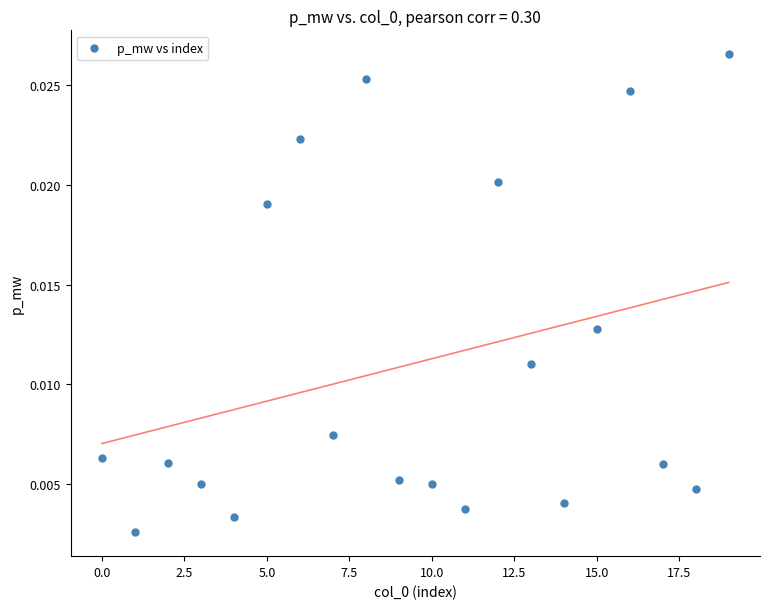

How many data points are displayed?

20